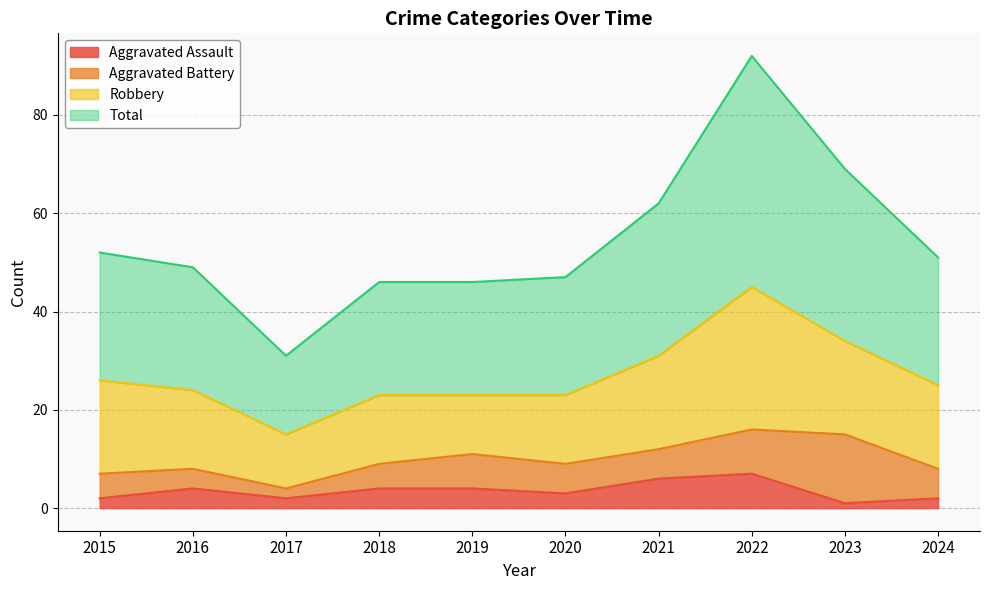

True or false: Aggravated Assault and Total intersect in this chart.

False